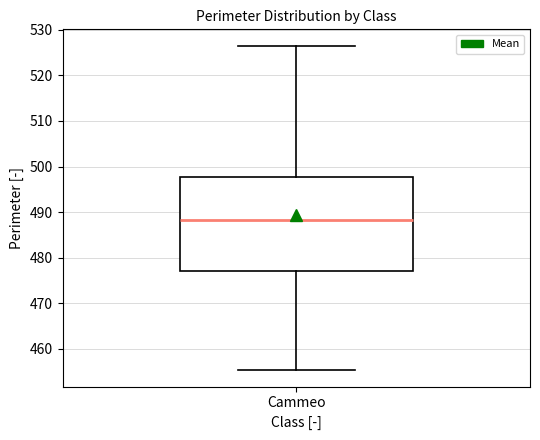

Read this box plot against the y-axis: the position of the median line, the range covered by the box, and the ends of both whiskers. The values are not printed on the chart, so give them approximately, as read against the axis.

median 488, box 477 to 498, whiskers 455 to 527